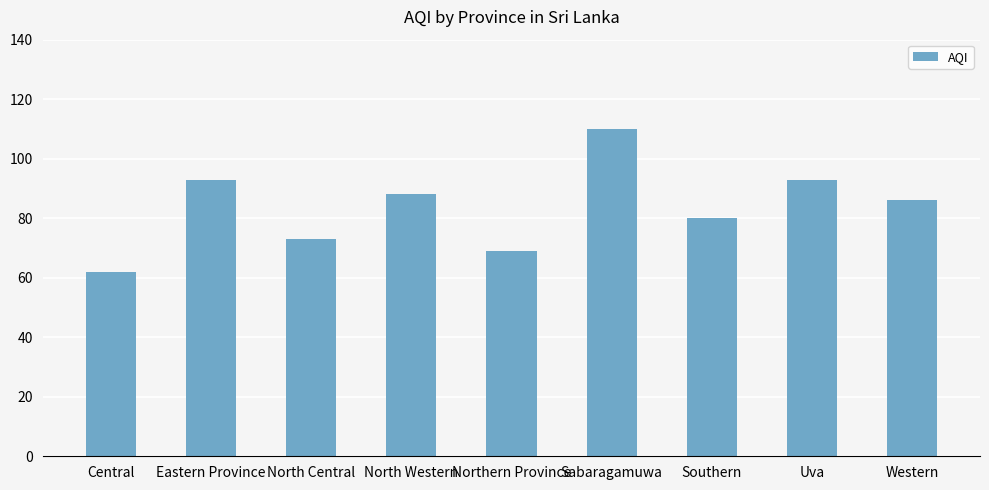

Which category has the lowest value across all series?

Central